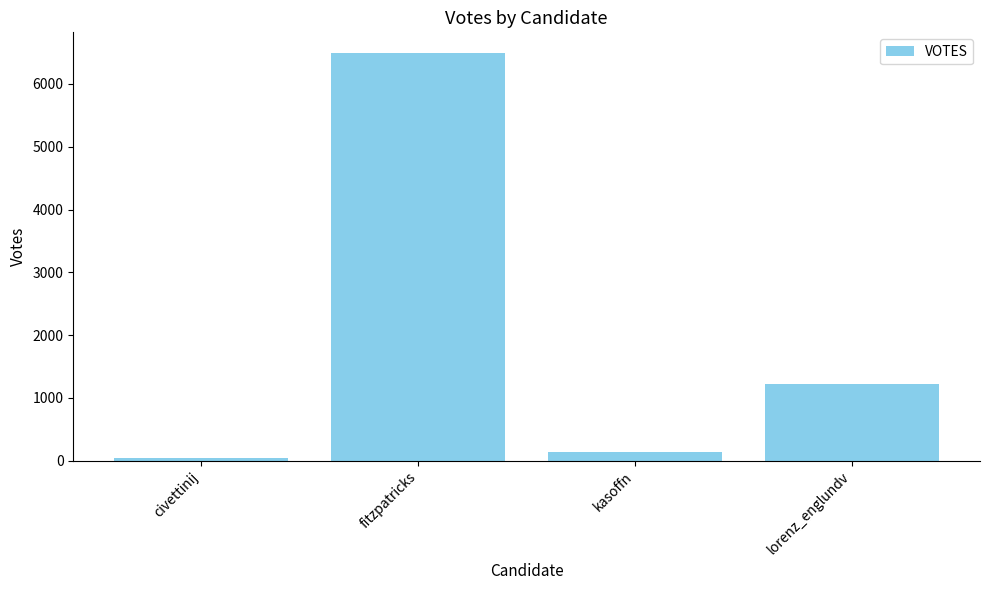

What is the difference between the values at lorenz_englundv and civettinij?

1165